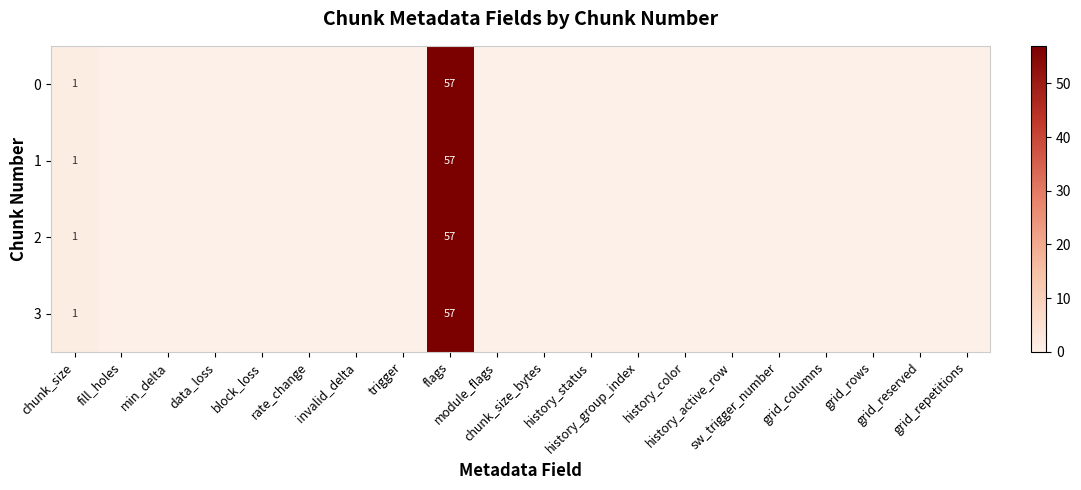

How many series are shown in this chart?

4